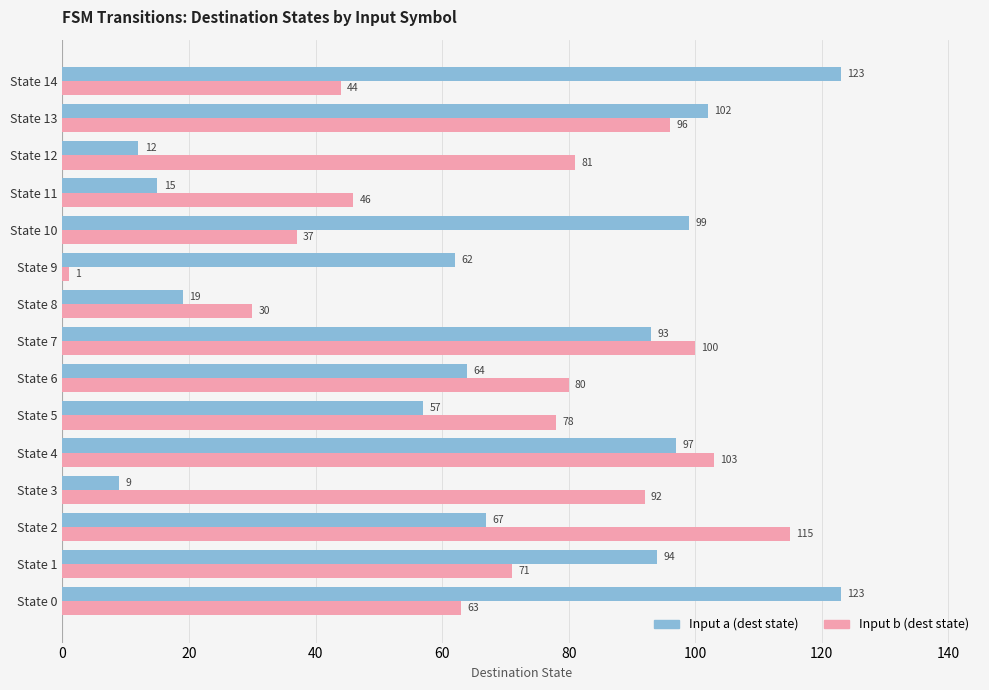

Rank the series by their average value, from lowest to highest.

Input a (dest state), Input b (dest state)